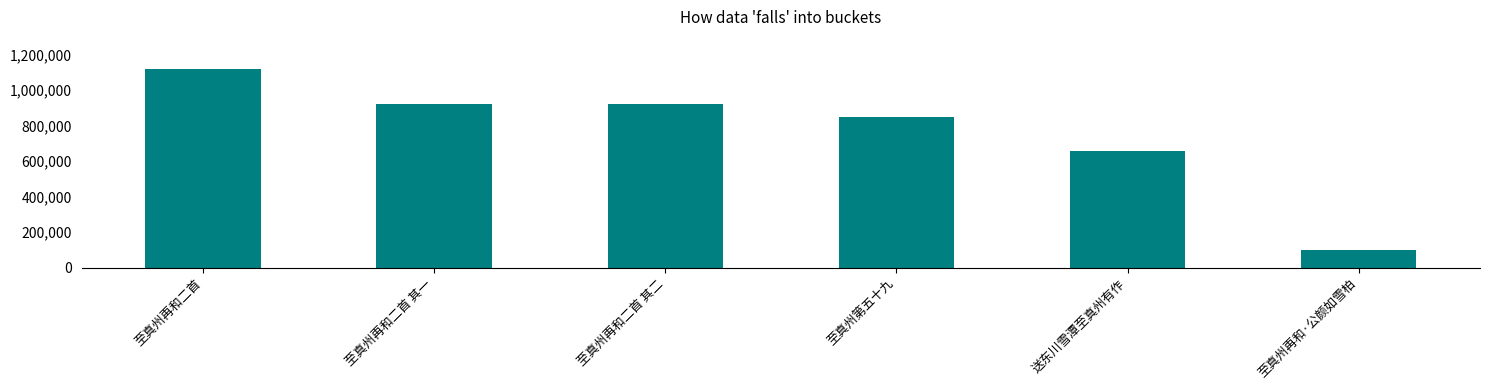

True or false: the data shows 589101 at 至真州再和二首 其一.

False